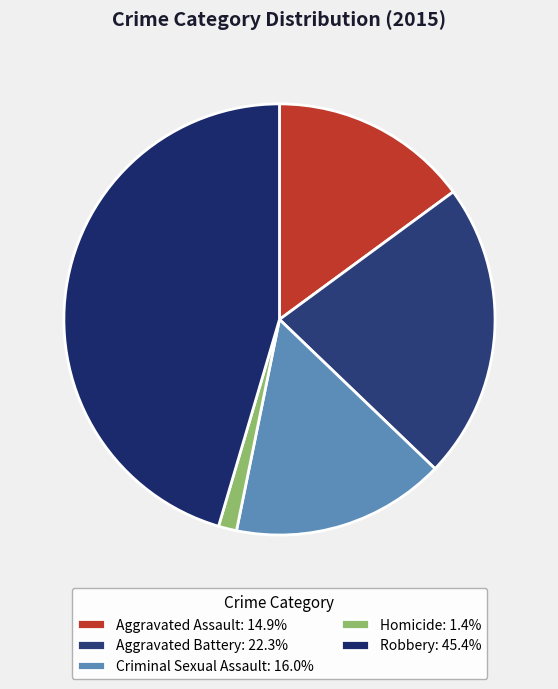

How many segments does this pie chart have?

5